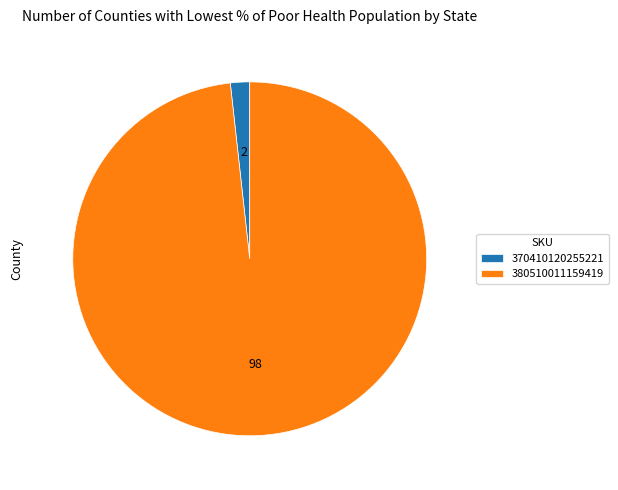

True or false: 370410120255221 accounts for 8% of the total.

False